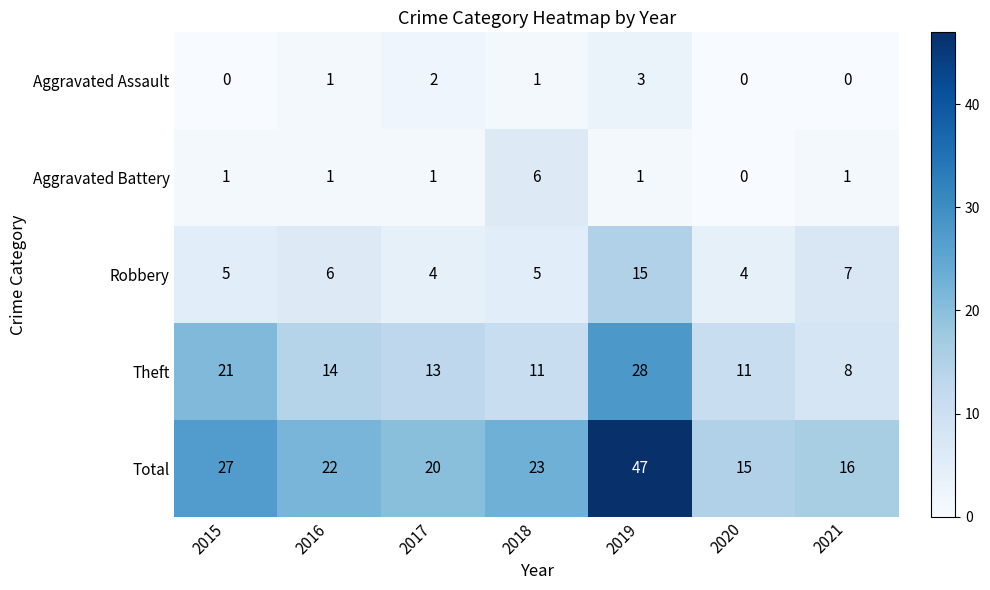

List the series in order of their peak value, highest first.

Total, Theft, Robbery, Aggravated Battery, Aggravated Assault